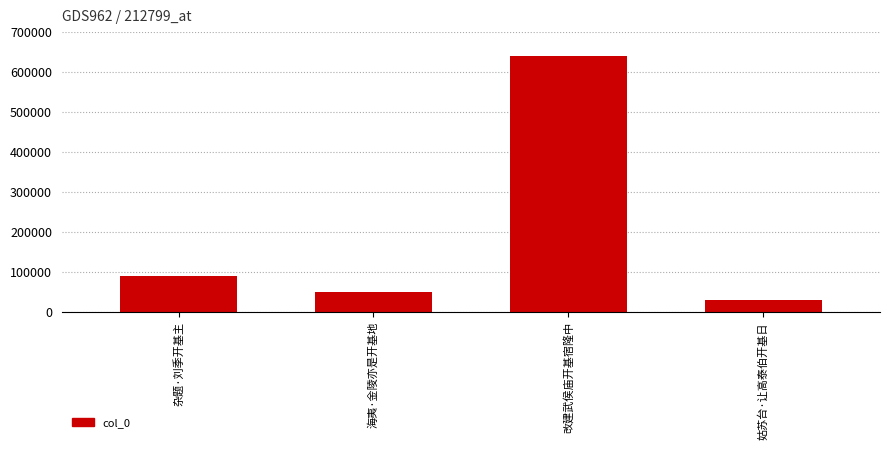

What is the approximate value at 海夷·金陵亦是开基地?

49837